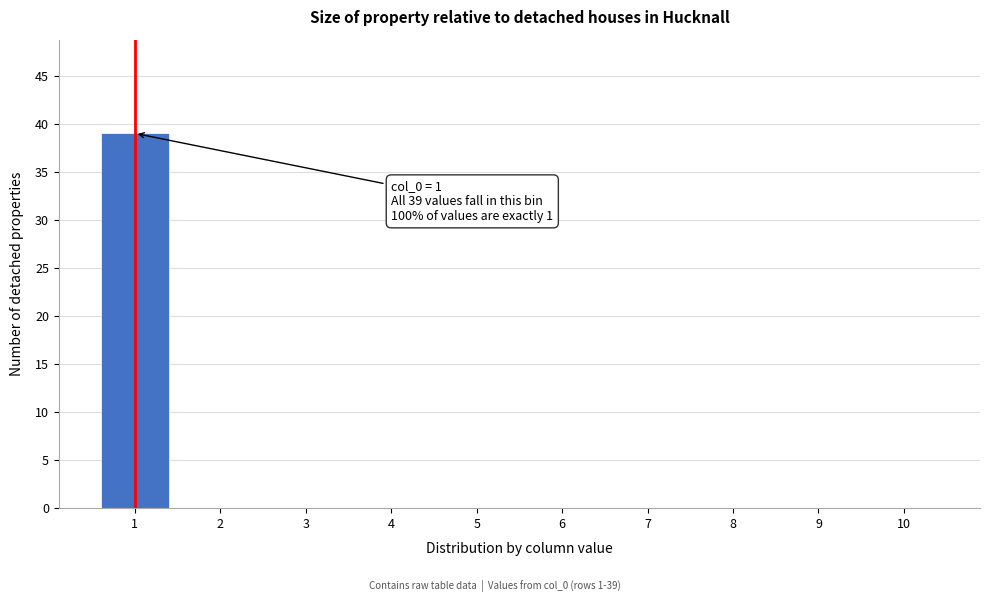

Over which range of the x-axis is the bar tallest?

0.5 to 1.5